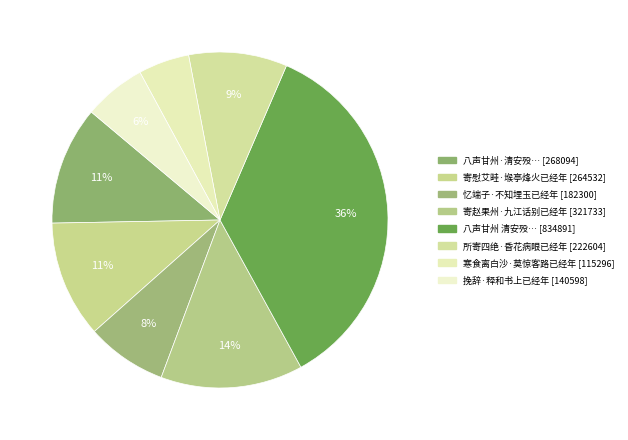

To the nearest percent, what is the average slice percentage?

12%